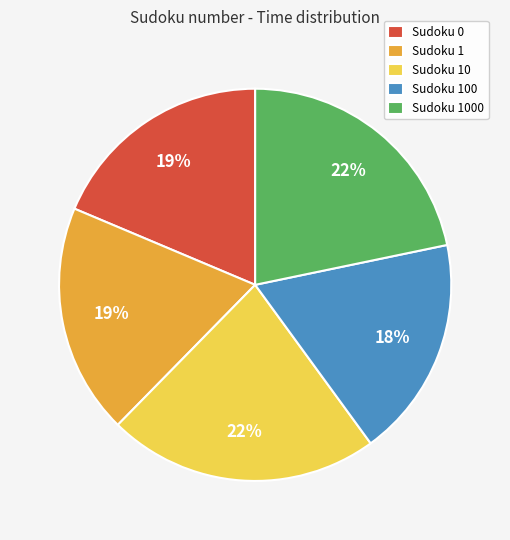

Is there a majority slice in this chart?

No